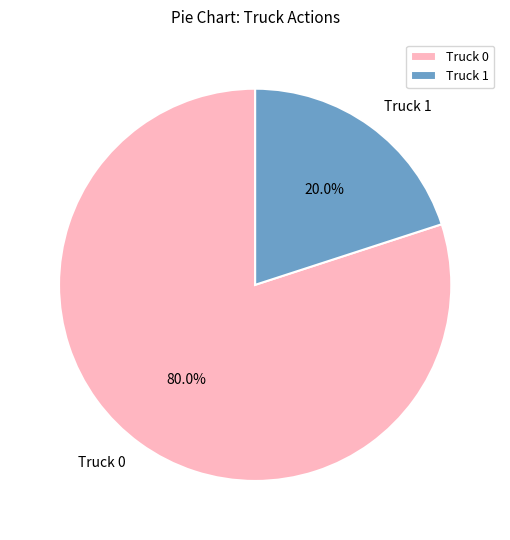

The Truck 1 slice represents 33% of the pie. True or false?

False